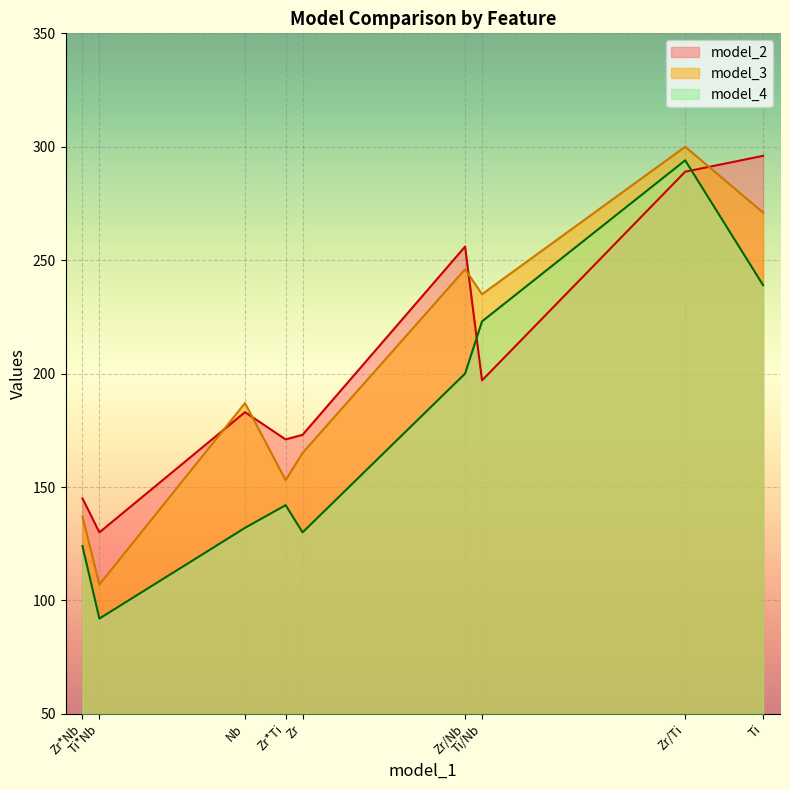

What is the difference between the maximum and minimum values in the model_4 series?

202